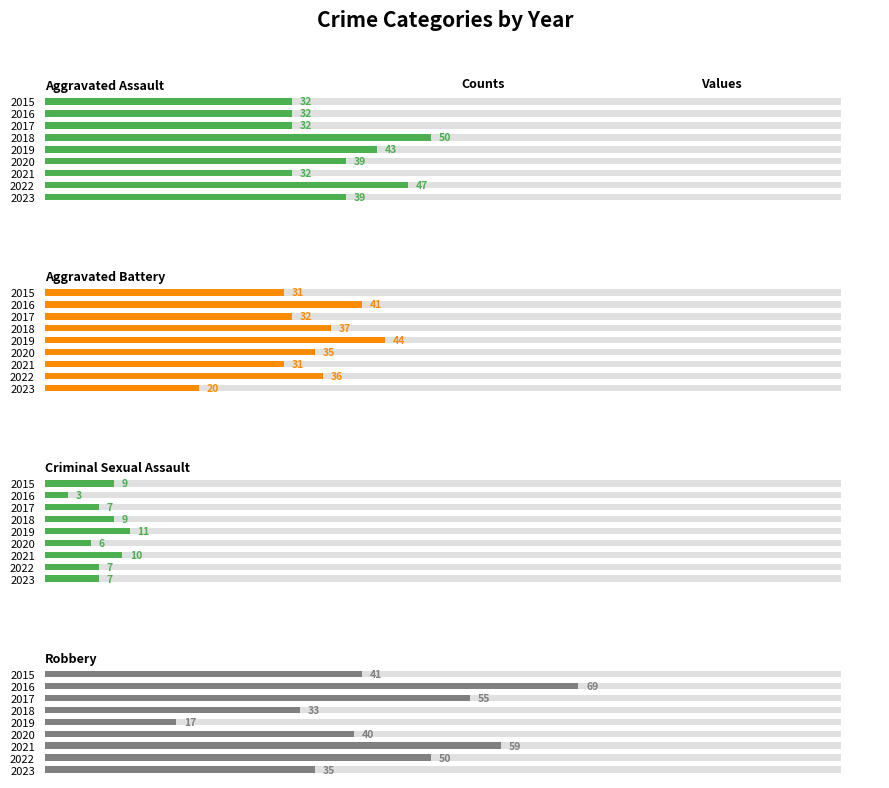

Between 2015 and 2021, which series saw the biggest shift?

Robbery